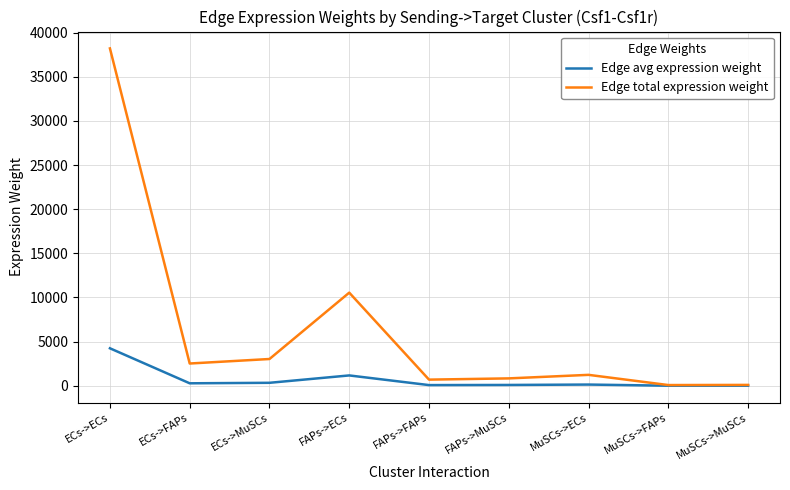

At which category is the sum across all series the highest?

ECs->ECs